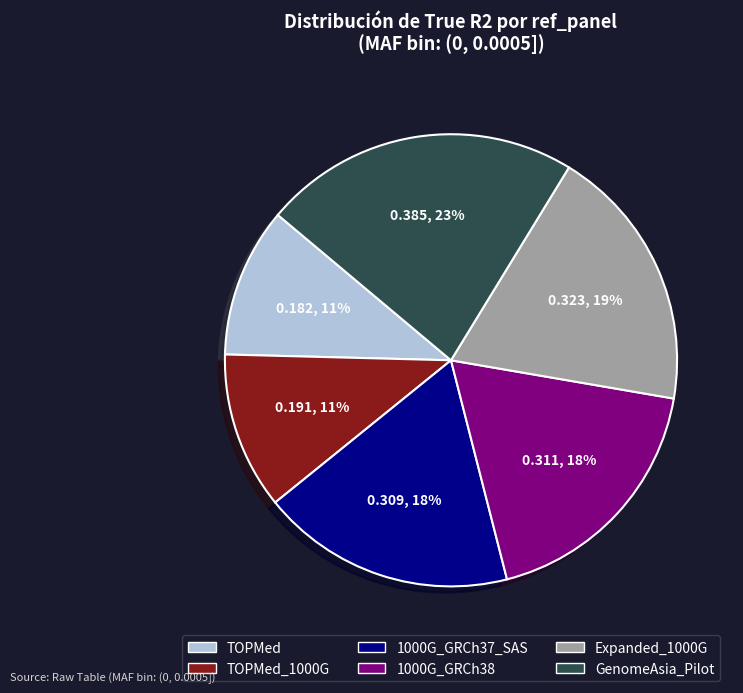

True or false: GenomeAsia_Pilot accounts for 23% of the total.

True